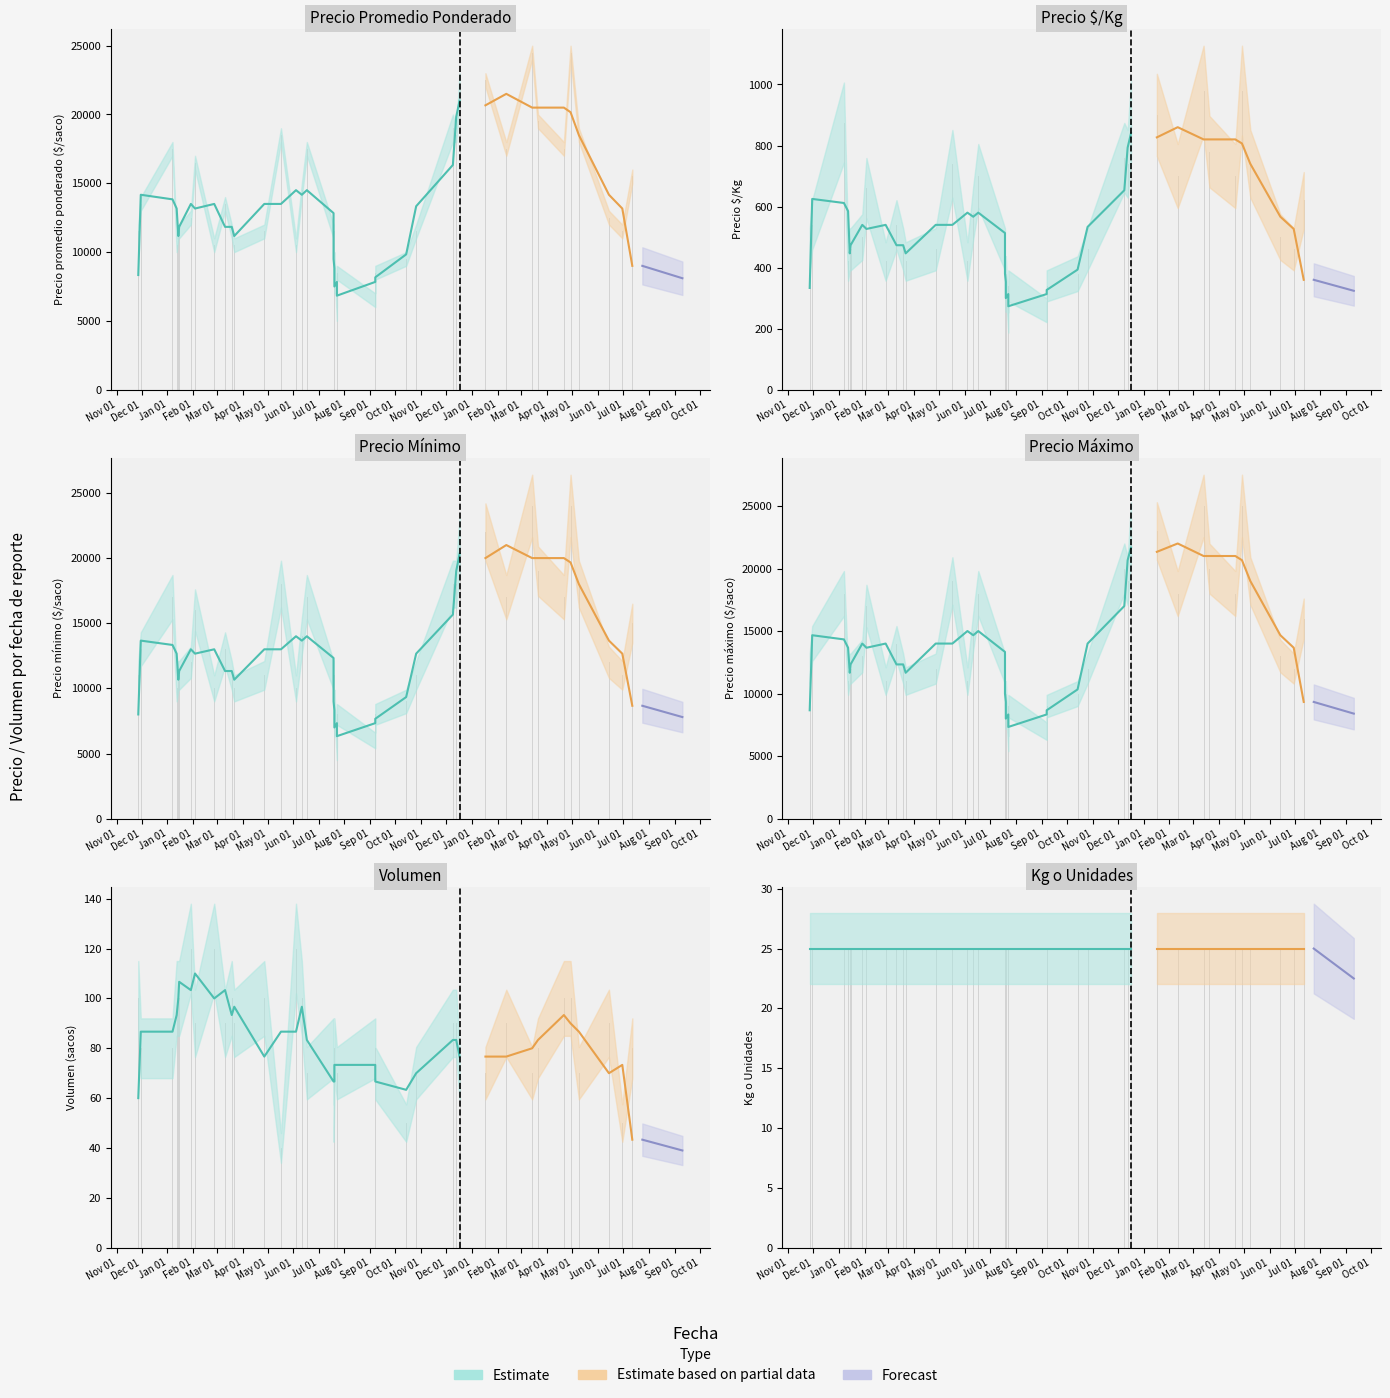

At which category does the chart reach its peak across all series?

2022-04-29